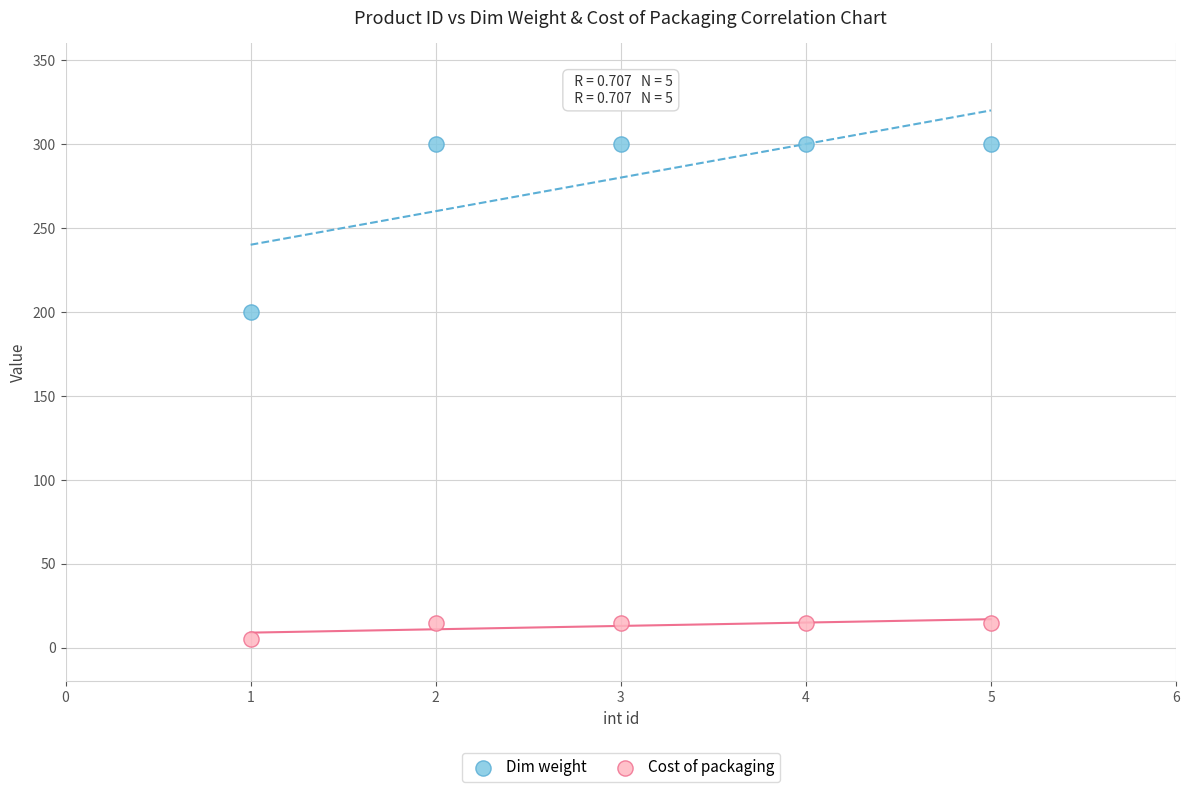

Which series has the widest spread of Y values?

Dim weight